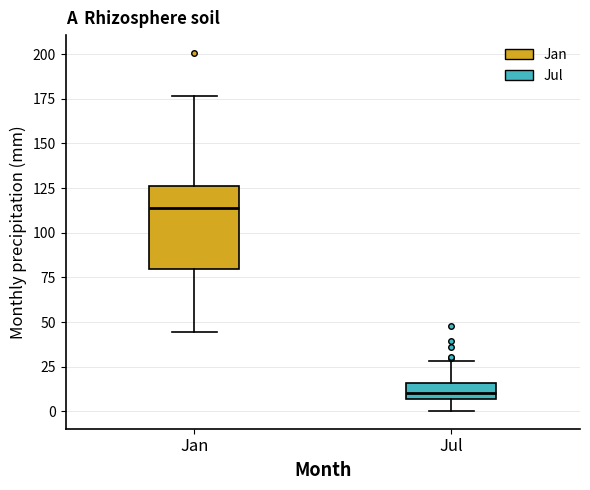

Comparing the boxes themselves (not the whiskers), which one is the tallest?

Jan